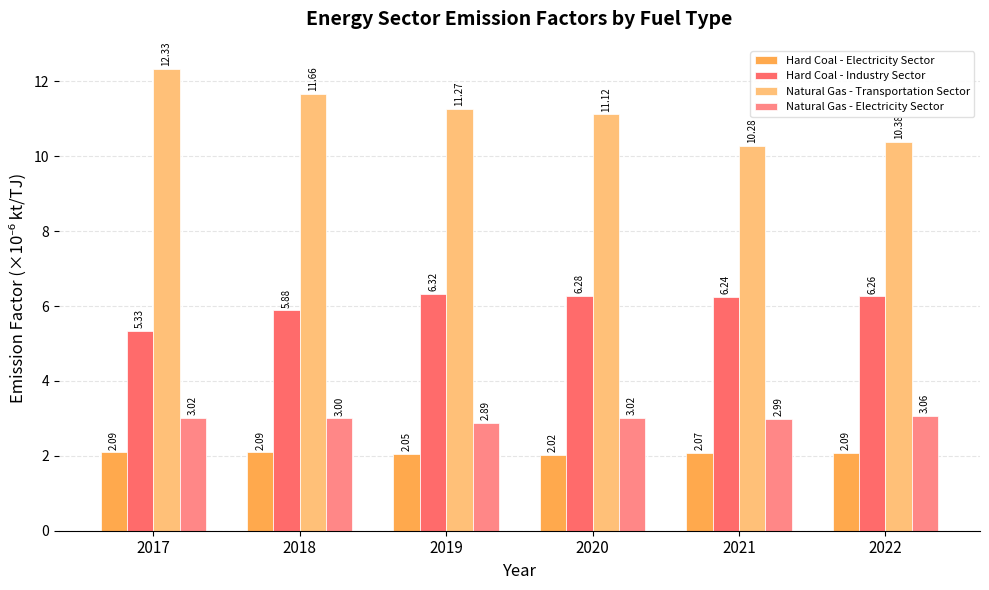

What is the smallest value displayed?

2.0